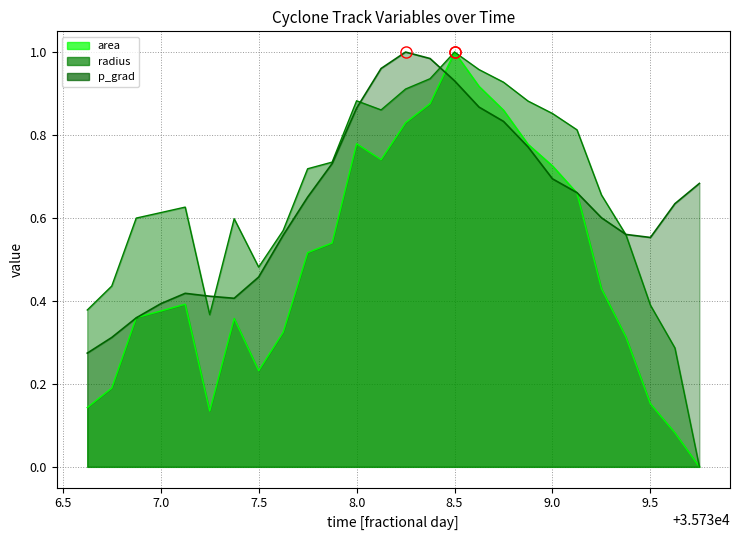

What is the difference between the maximum and minimum values in the area series?

1.0